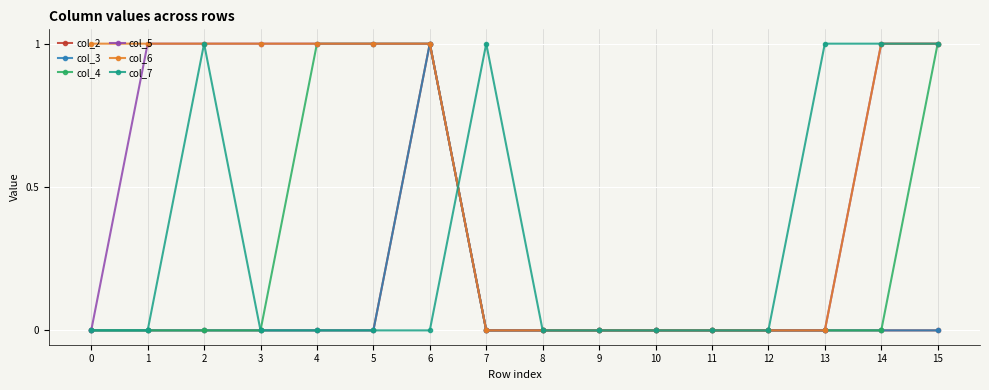

Between 7 and 13, which series saw the biggest shift?

col_2